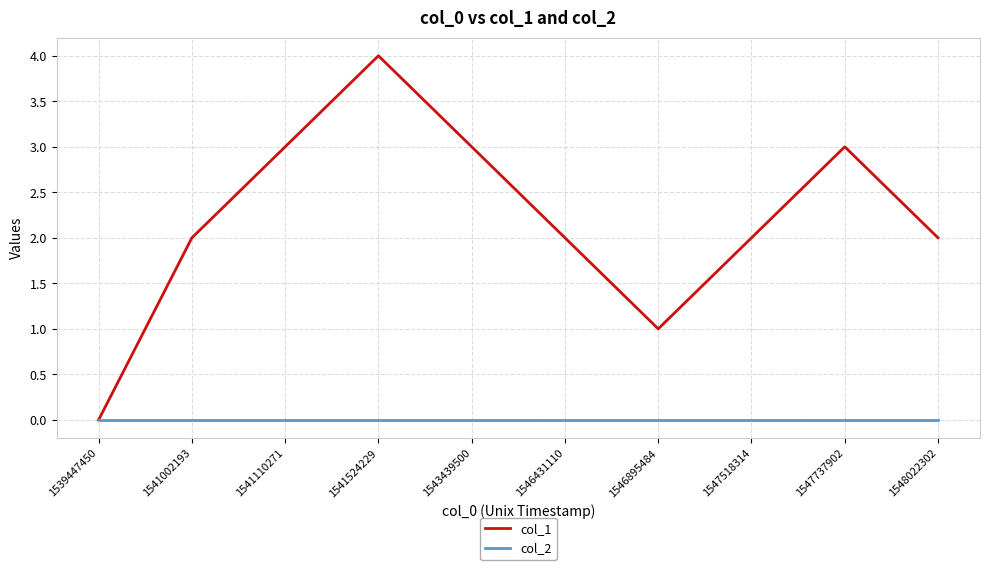

The col_1 series shows 4 at 1541110271. True or false?

False